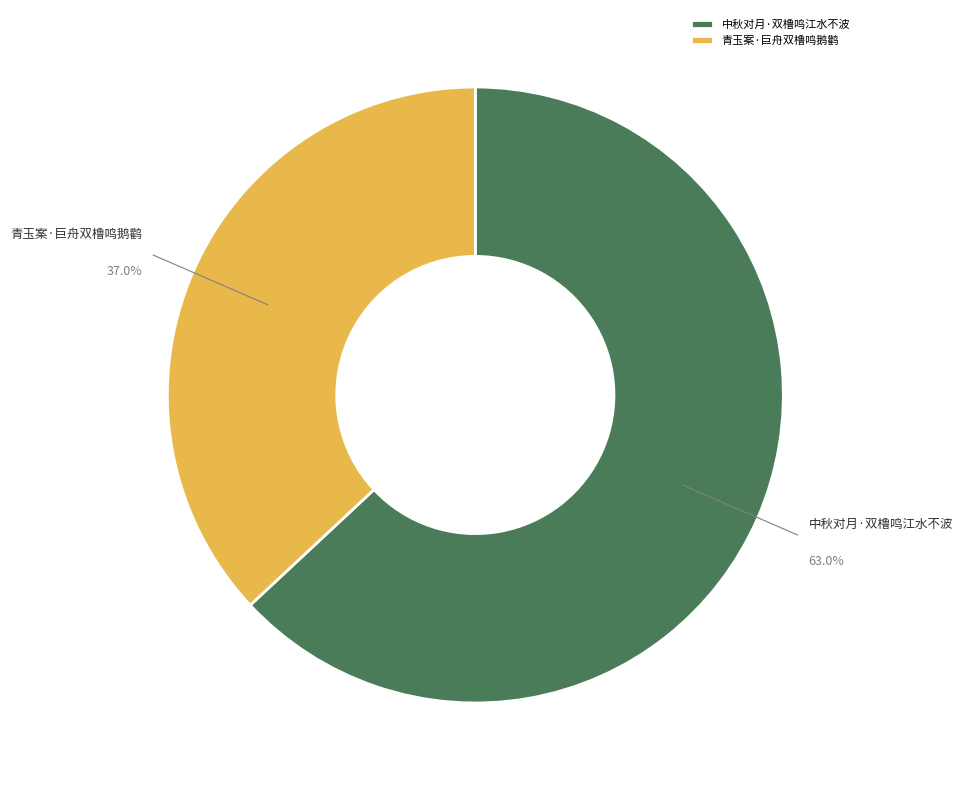

Rank the categories by value from highest to lowest.

中秋对月·双橹鸣江水不波, 青玉案·巨舟双橹鸣鹅鹳